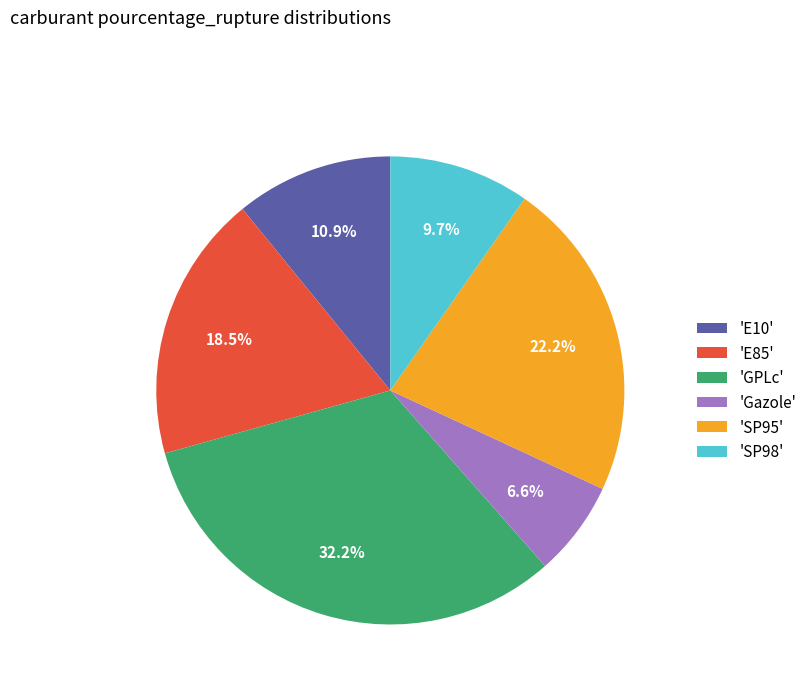

Rank the categories by value from lowest to highest.

'Gazole', 'SP98', 'E10', 'E85', 'SP95', 'GPLc'